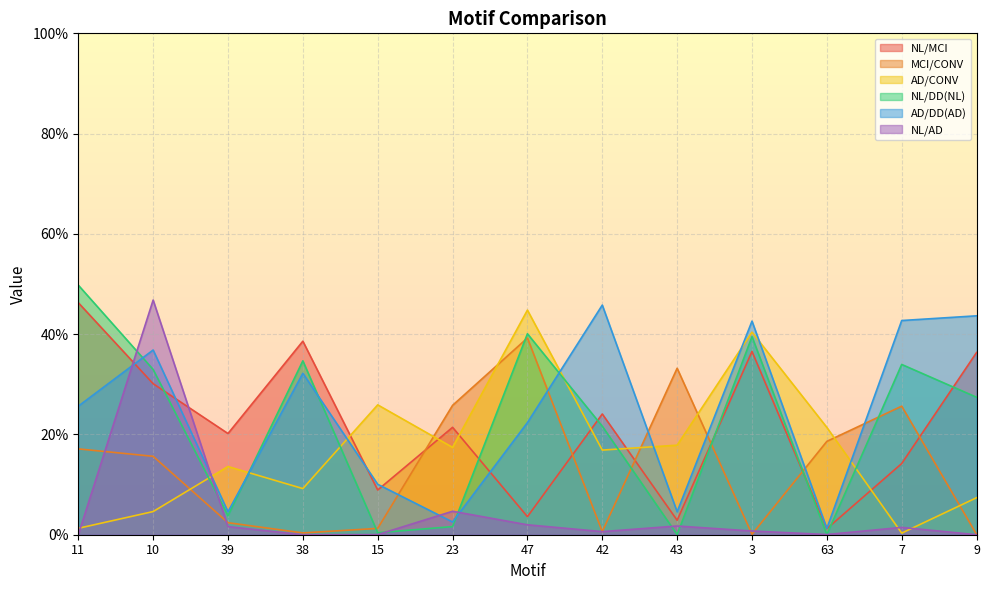

Reading left to right, list all the values displayed in this chart.

NL/MCI: 0.5	0.3	0.2	0.4	0.1	0.2	0.0	0.2	0.0	0.4	0.0	0.1	0.4
MCI/CONV: 0.2	0.2	0.0	0.0	0.0	0.3	0.4	0.0	0.3	0.0	0.2	0.3	0.0
AD/CONV: 0.0	0.0	0.1	0.1	0.3	0.2	0.4	0.2	0.2	0.4	0.2	0.0	0.1
NL/DD(NL): 0.5	0.3	0.0	0.3	0.0	0.0	0.4	0.2	0.0	0.4	0.0	0.3	0.3
AD/DD(AD): 0.3	0.4	0.0	0.3	0.1	0.0	0.2	0.5	0.0	0.4	0.0	0.4	0.4
NL/AD: 0.0	0.5	0.0	0.0	0.0	0.0	0.0	0.0	0.0	0.0	0.0	0.0	0.0